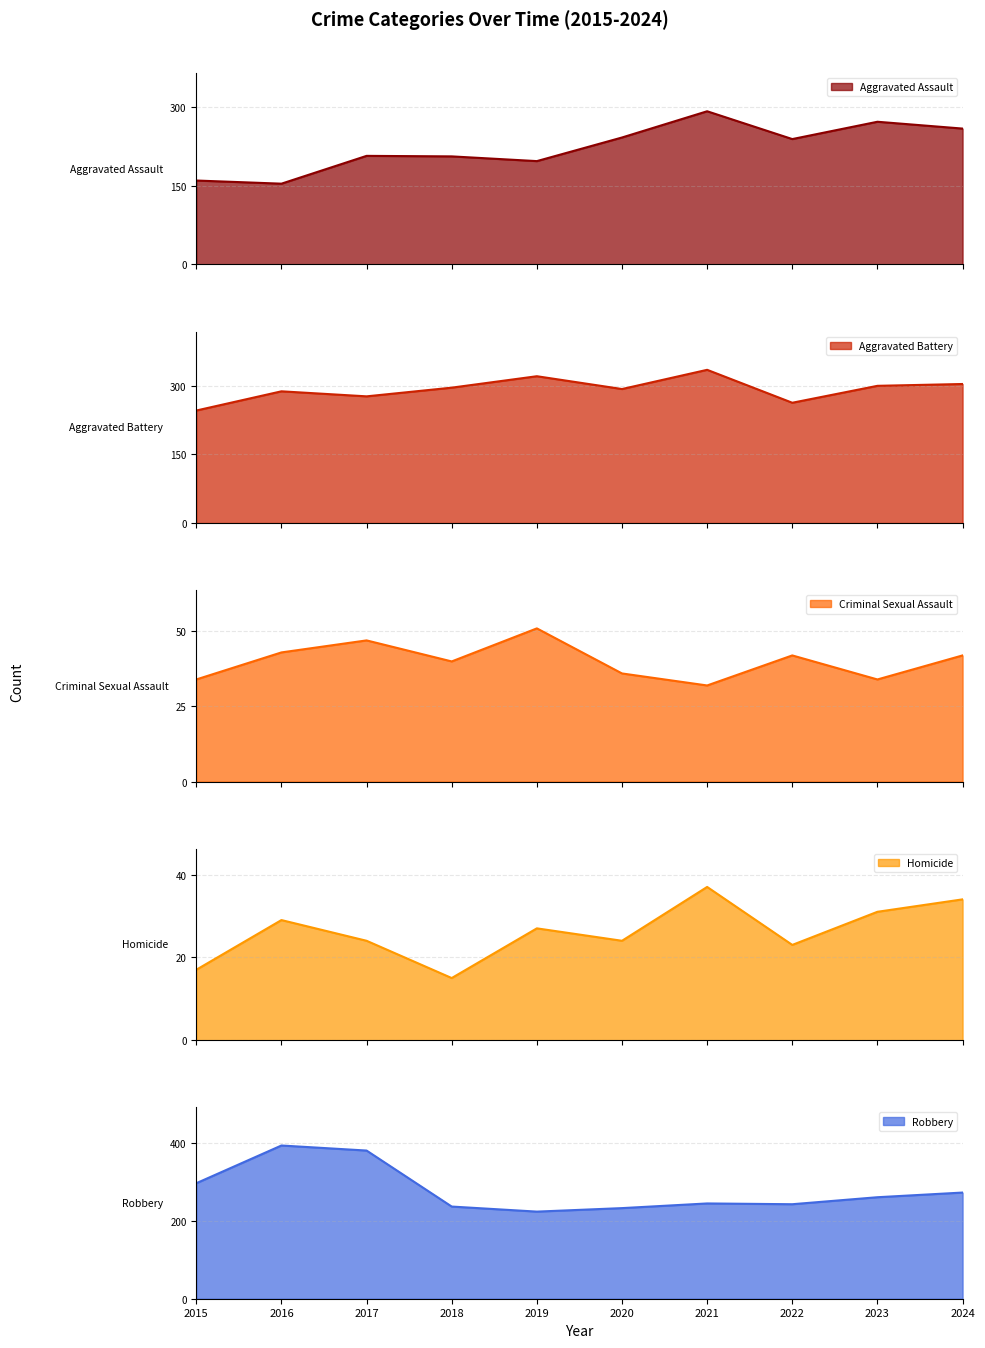

Where does the Aggravated Battery series first go above 296?

2019